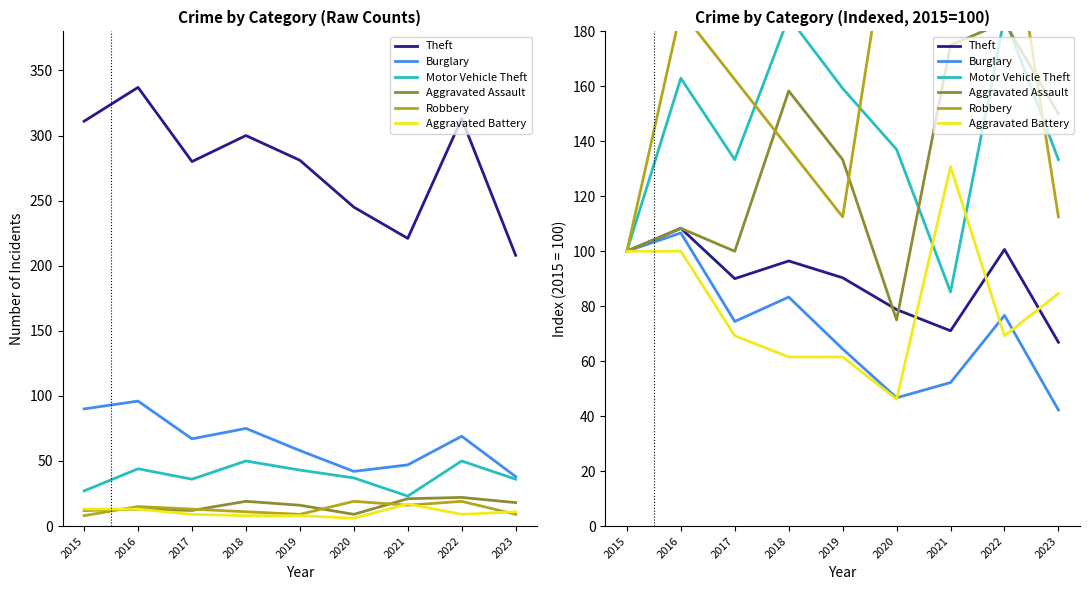

True or false: Theft and Burglary cross at least once.

False